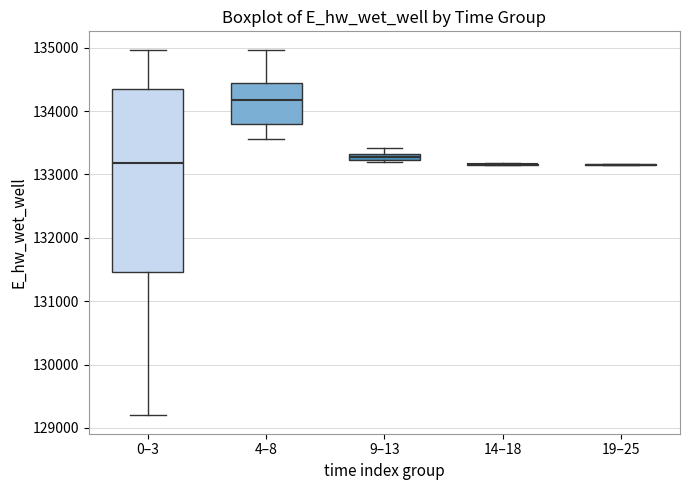

Which box is the tallest, from its lower edge to its upper edge?

0–3